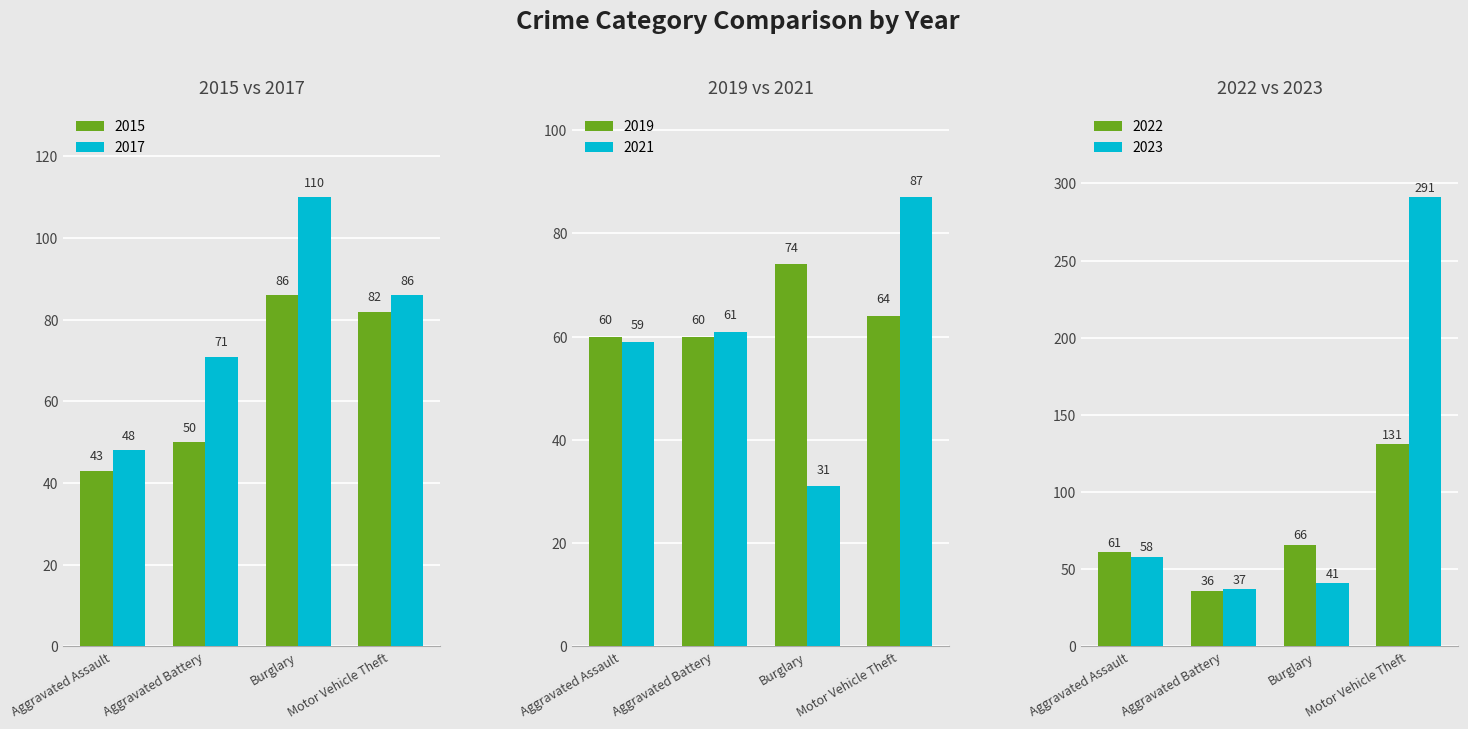

List the labels in order of 2017 value, largest first.

Burglary, Motor Vehicle Theft, Aggravated Battery, Aggravated Assault